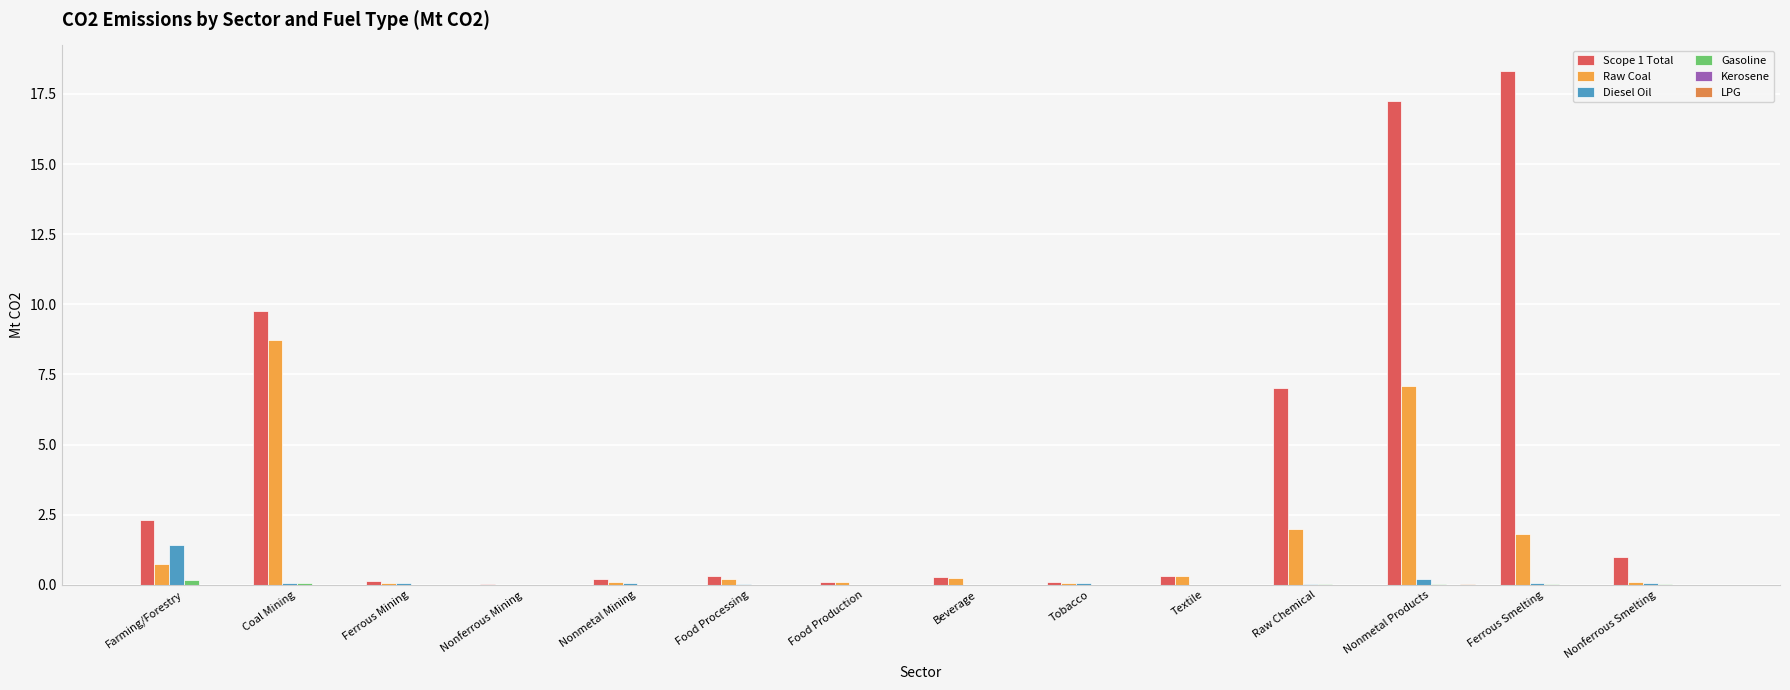

Are the bars horizontal?

No